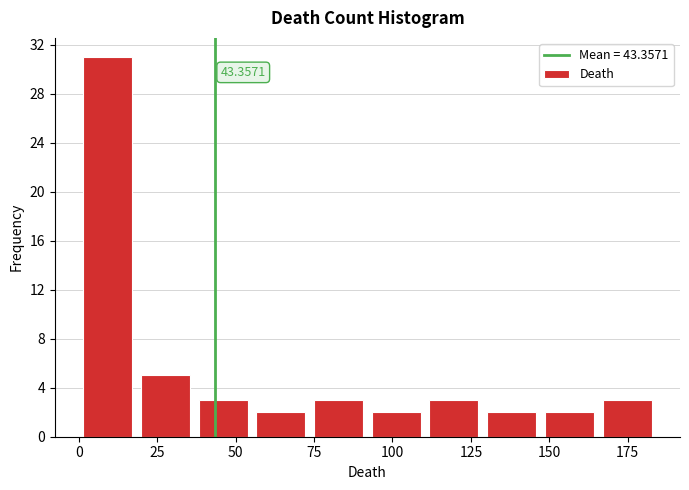

Read against the x-axis, roughly where is the centre of the tallest bar?

10